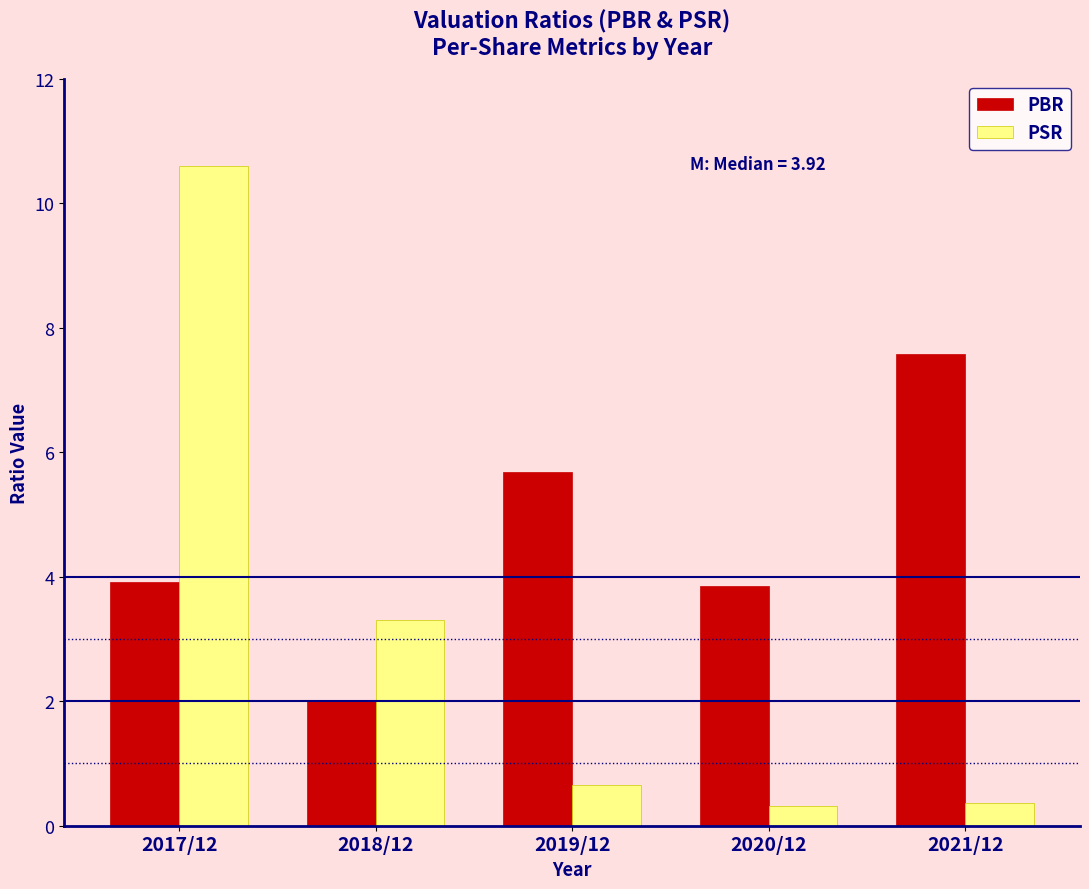

The PBR series shows 3.3 at 2021/12. True or false?

False